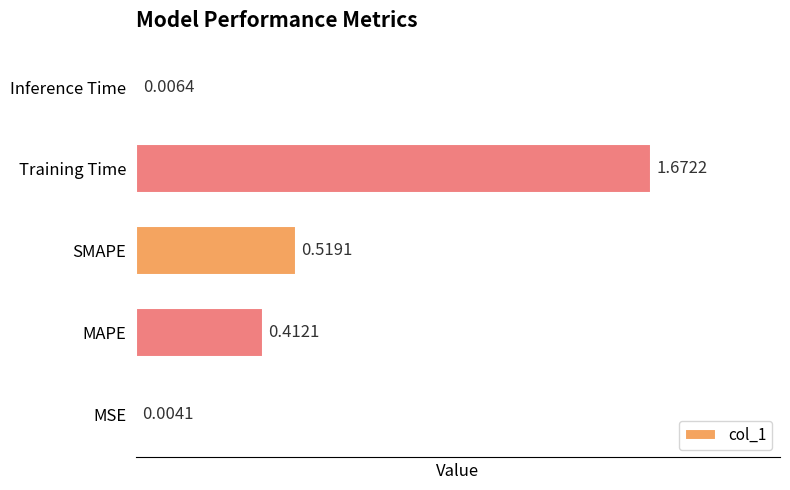

Where is the data nearest to the value 0?

MSE